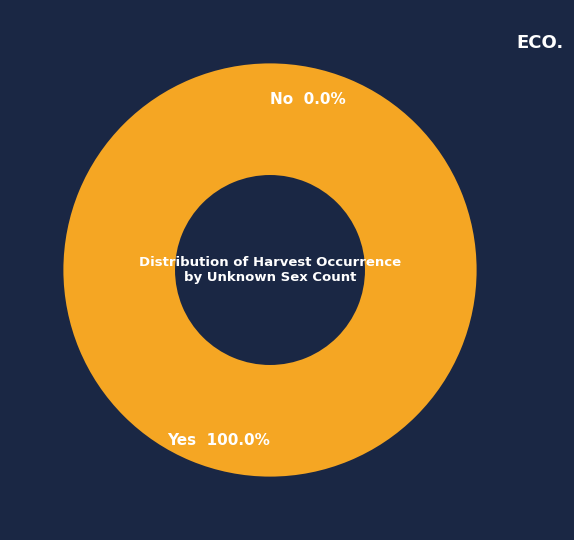

Which has a higher value, Yes or No?

Yes